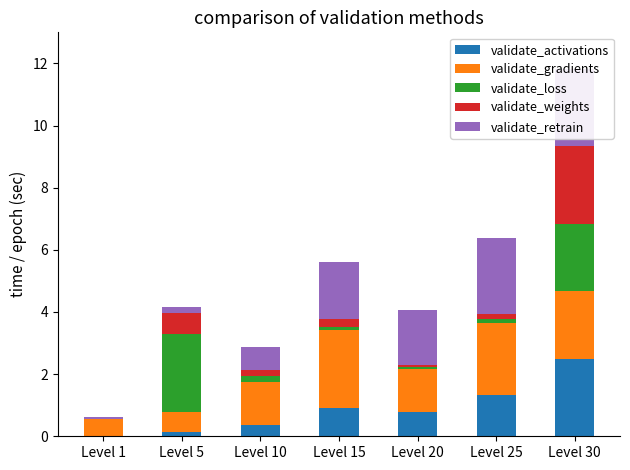

What is the maximum value shown in the chart?

2.5